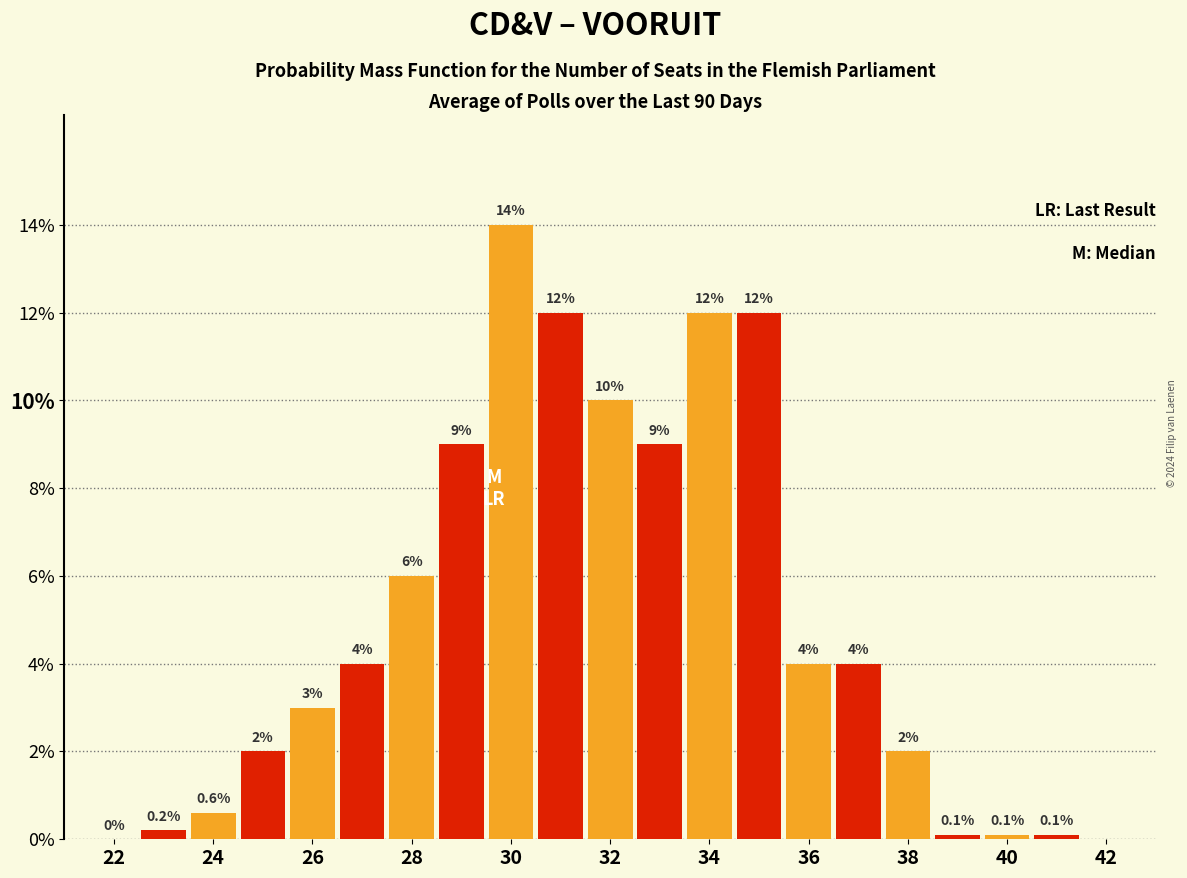

What is the total value across all series at 34?

24.0